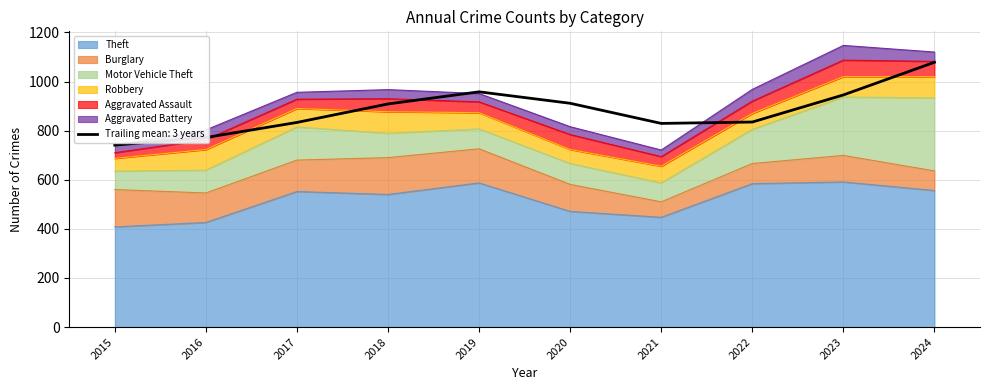

Reading left to right, extract all data points from this chart.

Theft: 2015=408	2016=426	2017=552	2018=540	2019=587	2020=471	2021=447	2022=584	2023=591	2024=556
Burglary: 2015=152	2016=120	2017=128	2018=150	2019=139	2020=110	2021=63	2022=82	2023=108	2024=80
Motor Vehicle Theft: 2015=75	2016=93	2017=135	2018=99	2019=81	2020=85	2021=77	2022=139	2023=238	2024=297
Robbery: 2015=52	2016=84	2017=75	2018=88	2019=66	2020=57	2021=68	2022=65	2023=83	2024=87
Aggravated Assault: 2015=23	2016=40	2017=38	2018=53	2019=44	2020=61	2021=39	2022=50	2023=67	2024=62
Aggravated Battery: 2015=31	2016=40	2017=28	2018=37	2019=34	2020=32	2021=27	2022=48	2023=60	2024=38